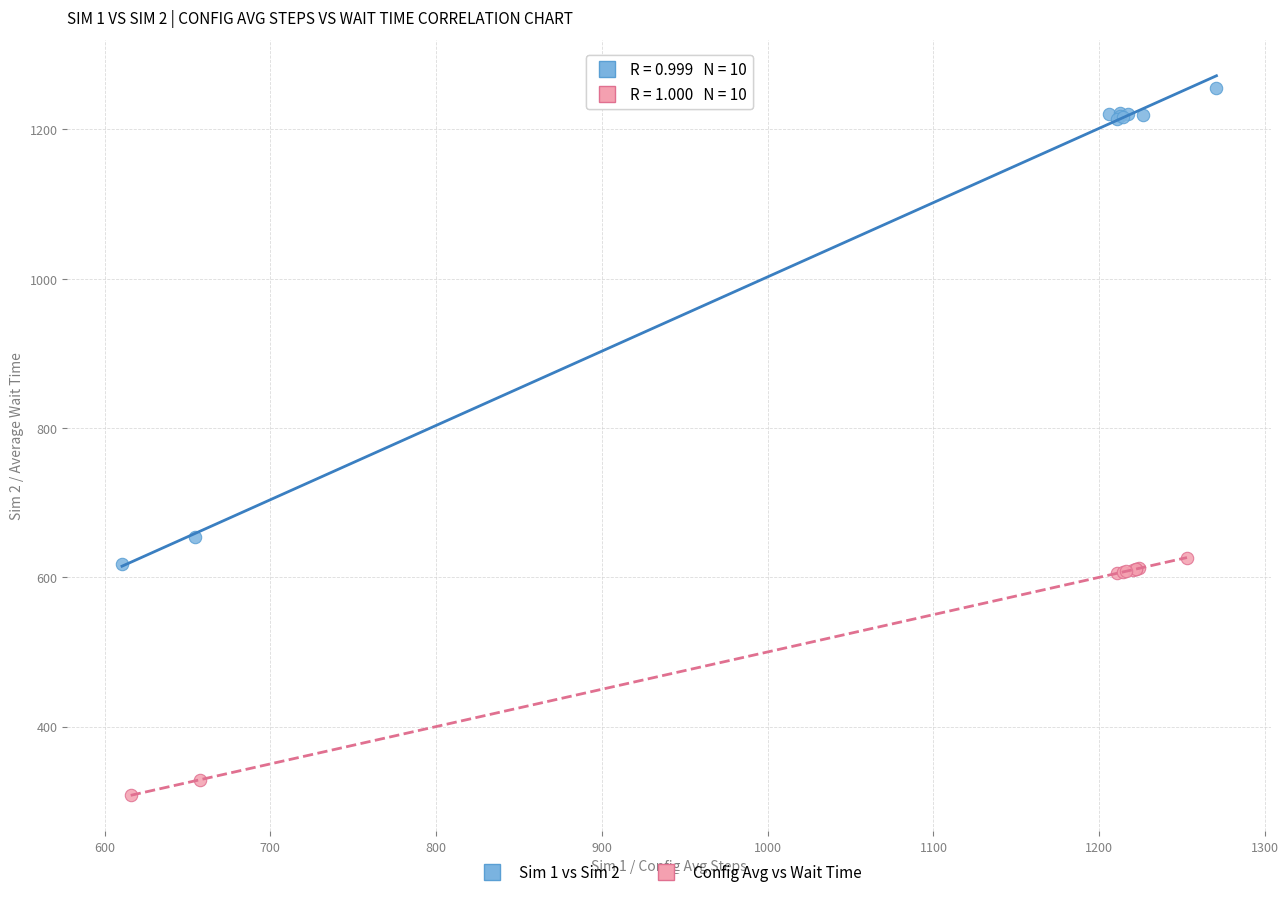

What are all the series names shown in the legend?

Sim 1 vs Sim 2, Config Avg vs Wait Time